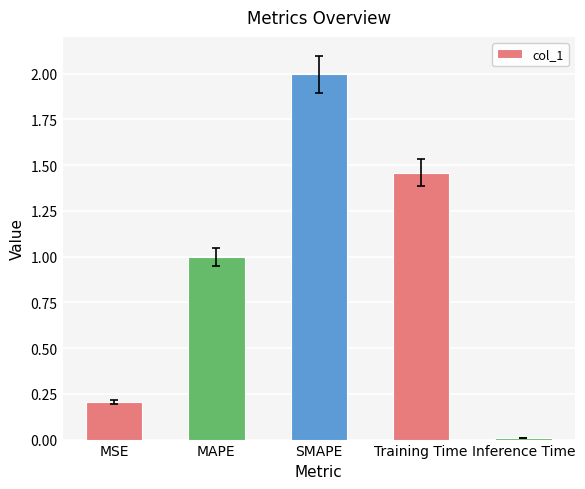

Which category has the highest value across all series?

SMAPE